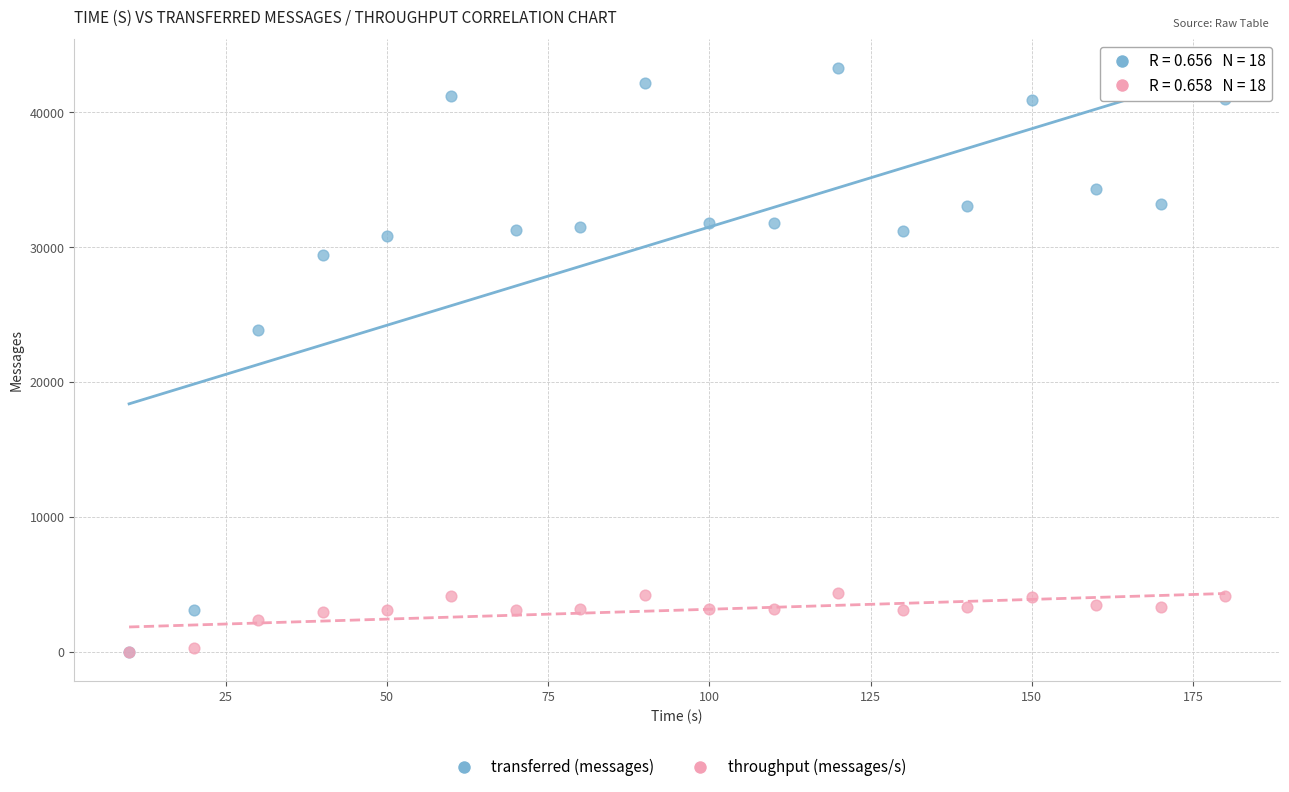

Across all series, what Y value is closest to 21630?

23820